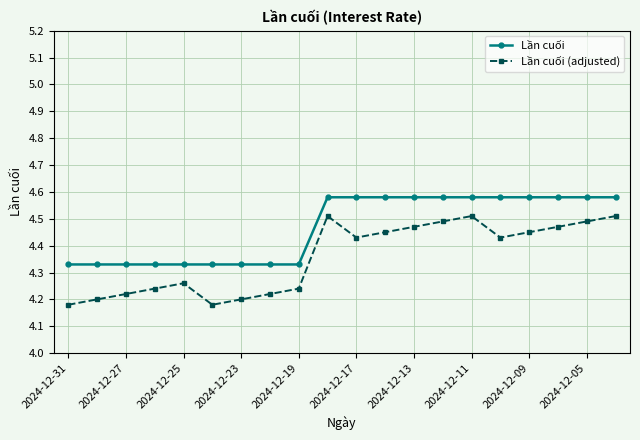

Does the chart have visible grid lines?

Yes